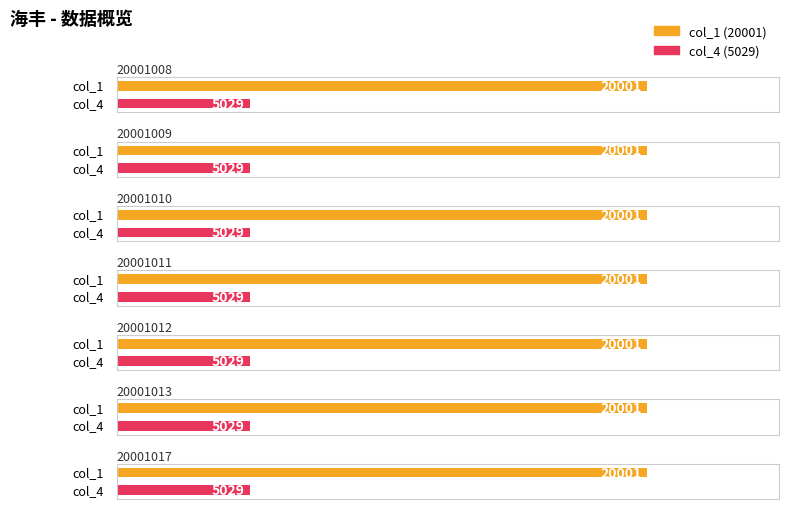

Read the col_4 value at 20001008.

5029